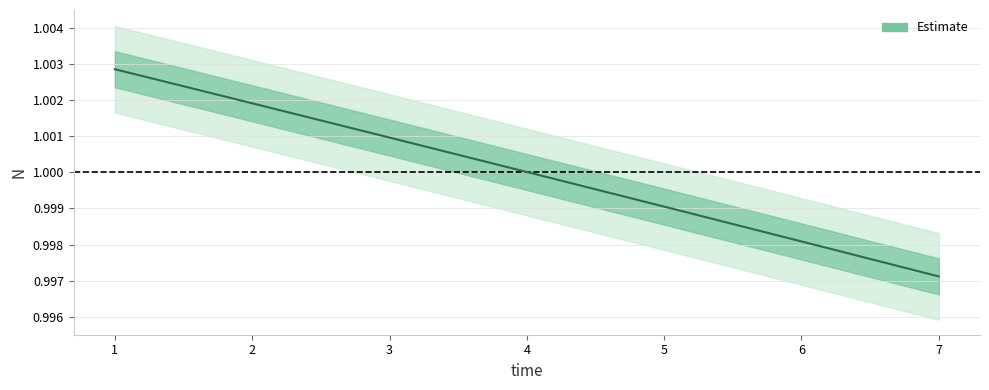

True or false: the data shows 0.4 at 3.

False